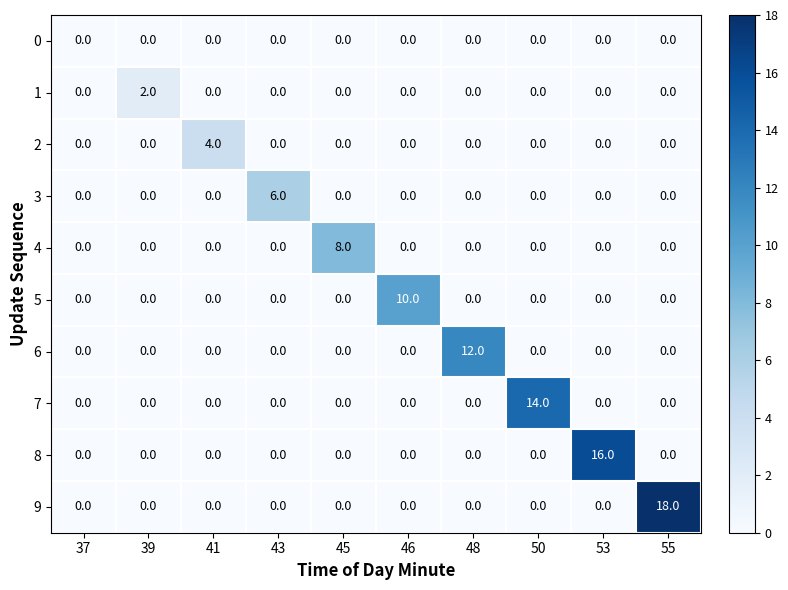

Rank the series by their maximum value, from highest to lowest.

9, 8, 7, 6, 5, 4, 3, 2, 1, 0